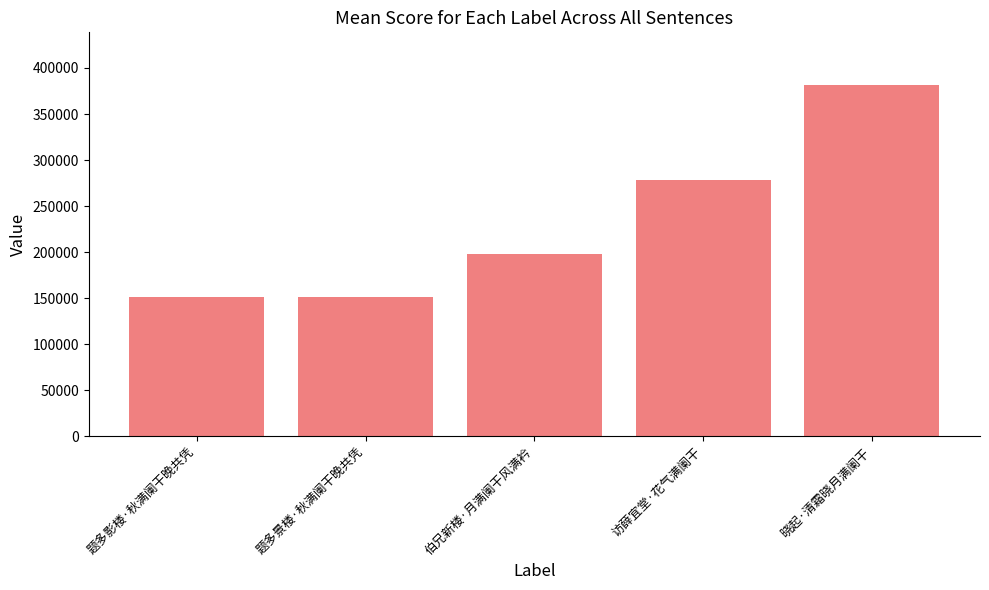

At which label is the value closest to 266543?

访薛宜堂·花气满阑干